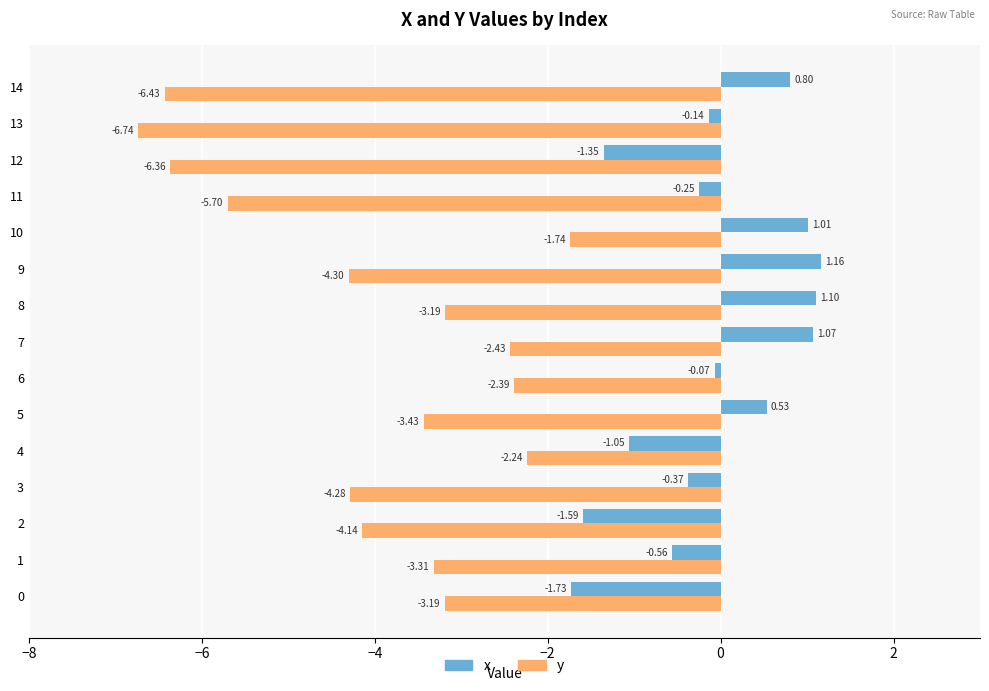

Which series has the largest total across all categories?

x